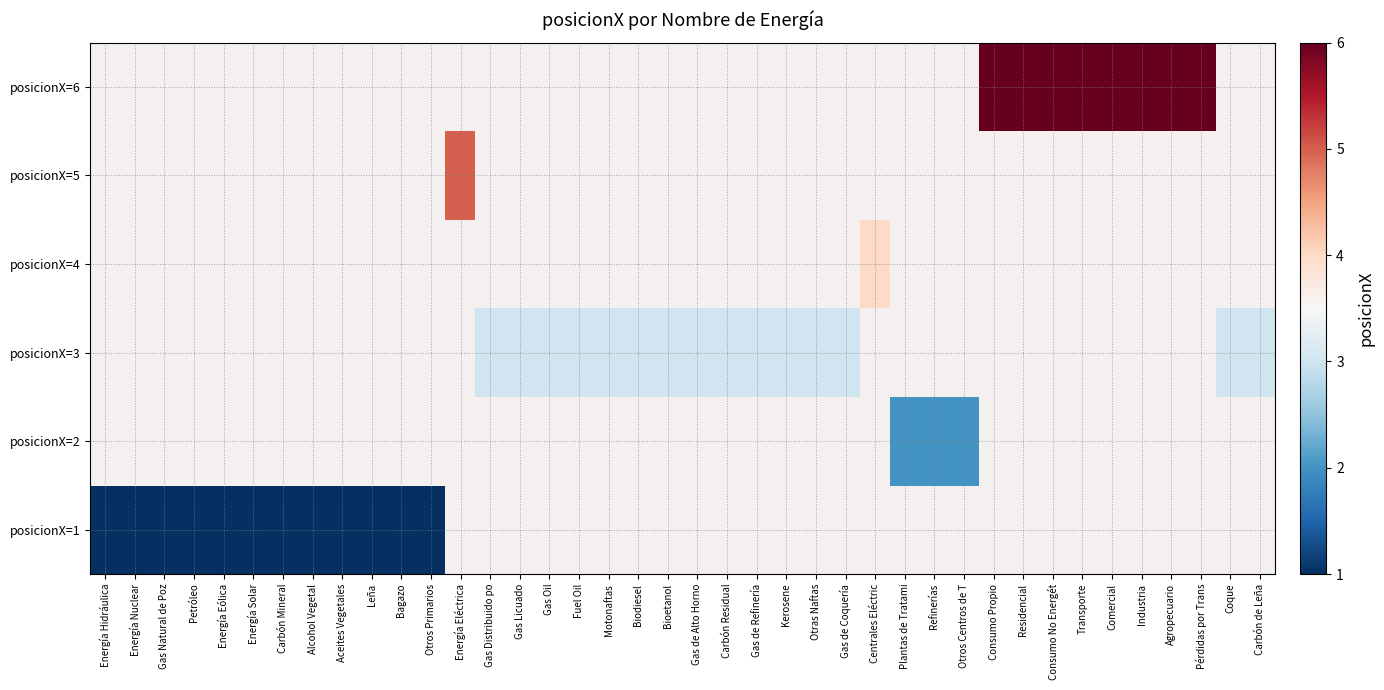

How many positive values does the posicionX=2 series have?

3